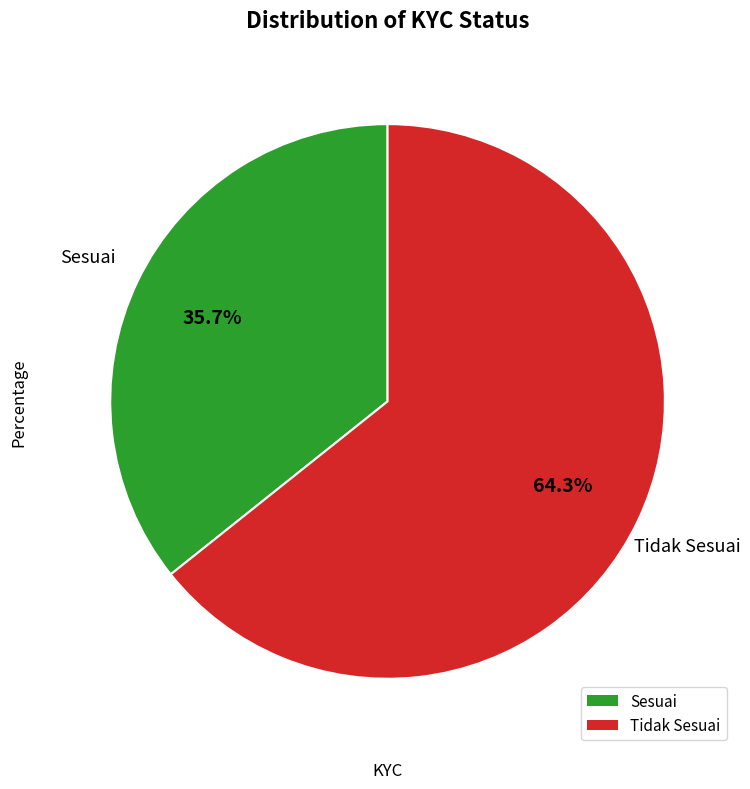

To the nearest percent, what is the average slice percentage?

50%